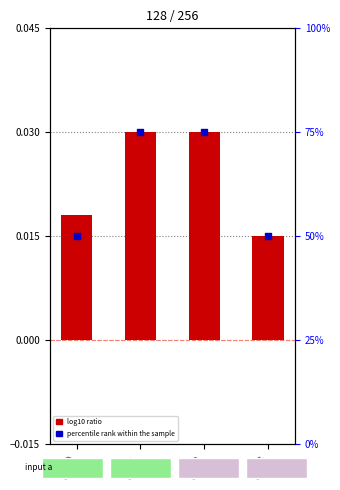

Which series has the widest spread of Y values?

percentile rank within the sample